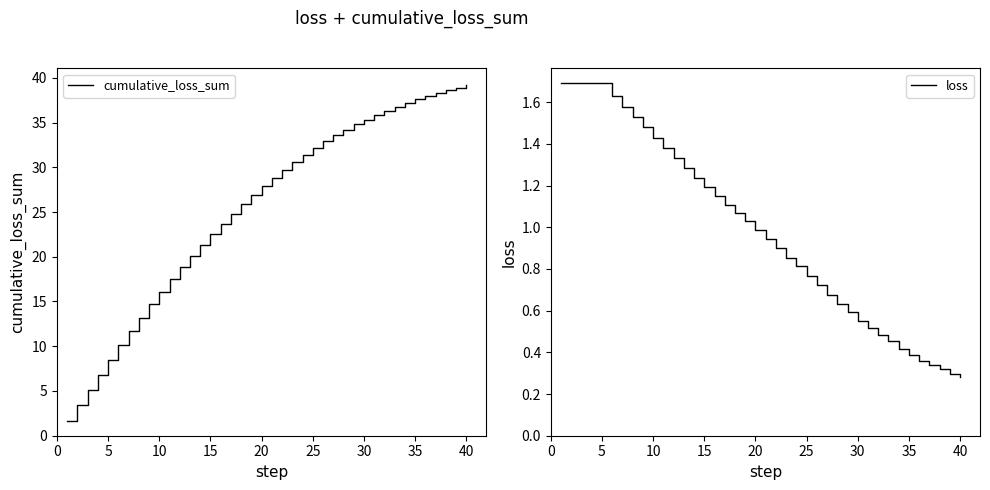

True or false: cumulative_loss_sum and loss intersect in this chart.

False